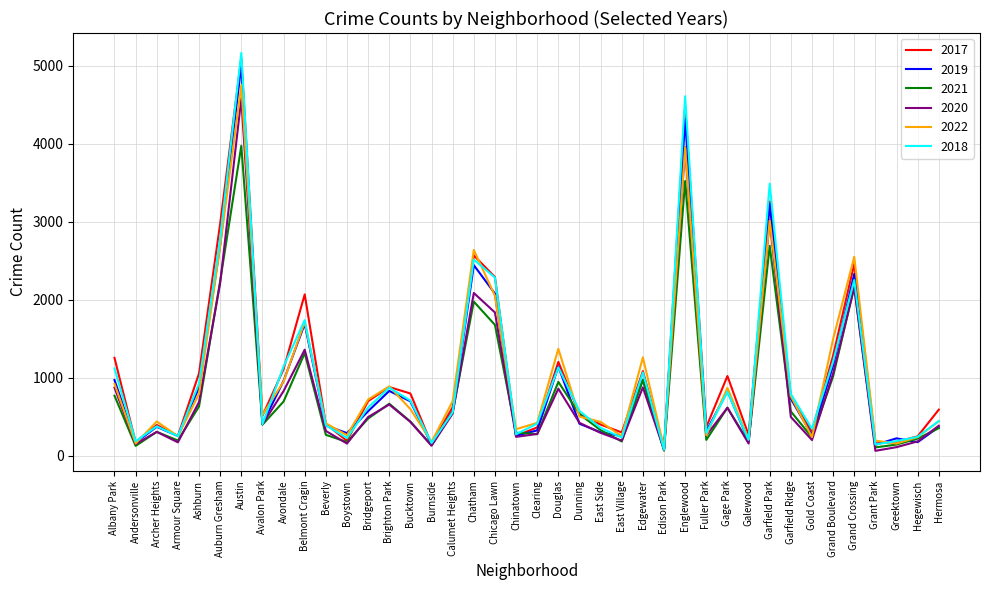

Where is 2022 nearest to the value 2423?

Grand Crossing